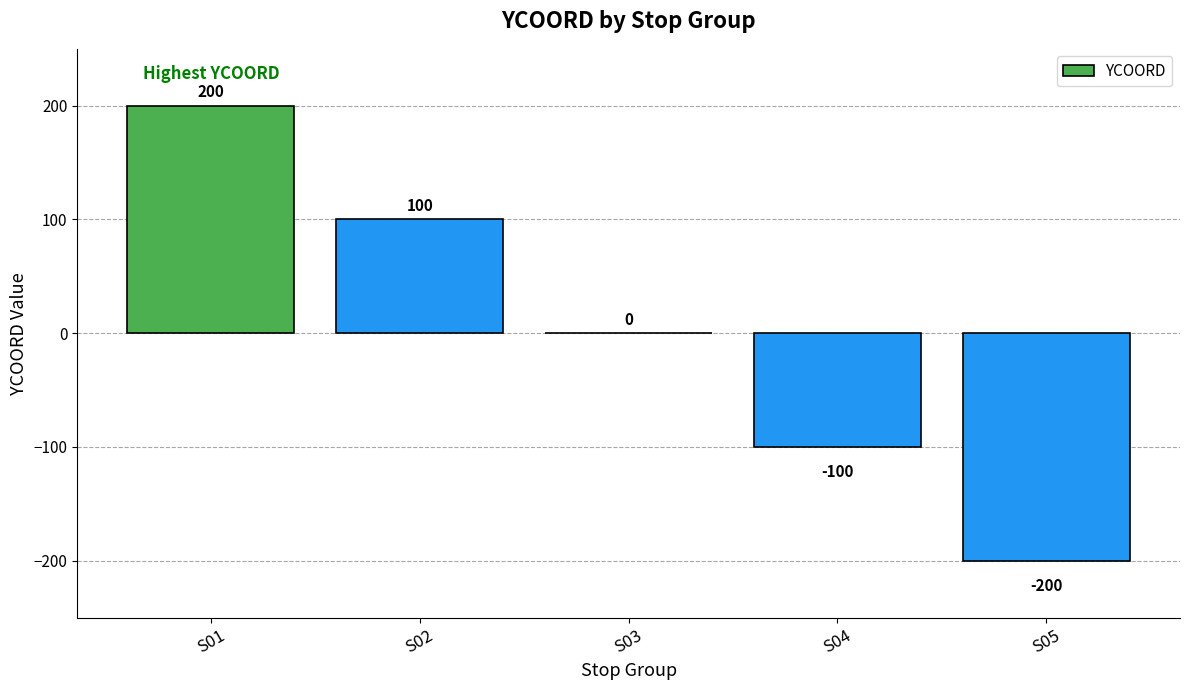

What is the maximum value shown in the chart?

200